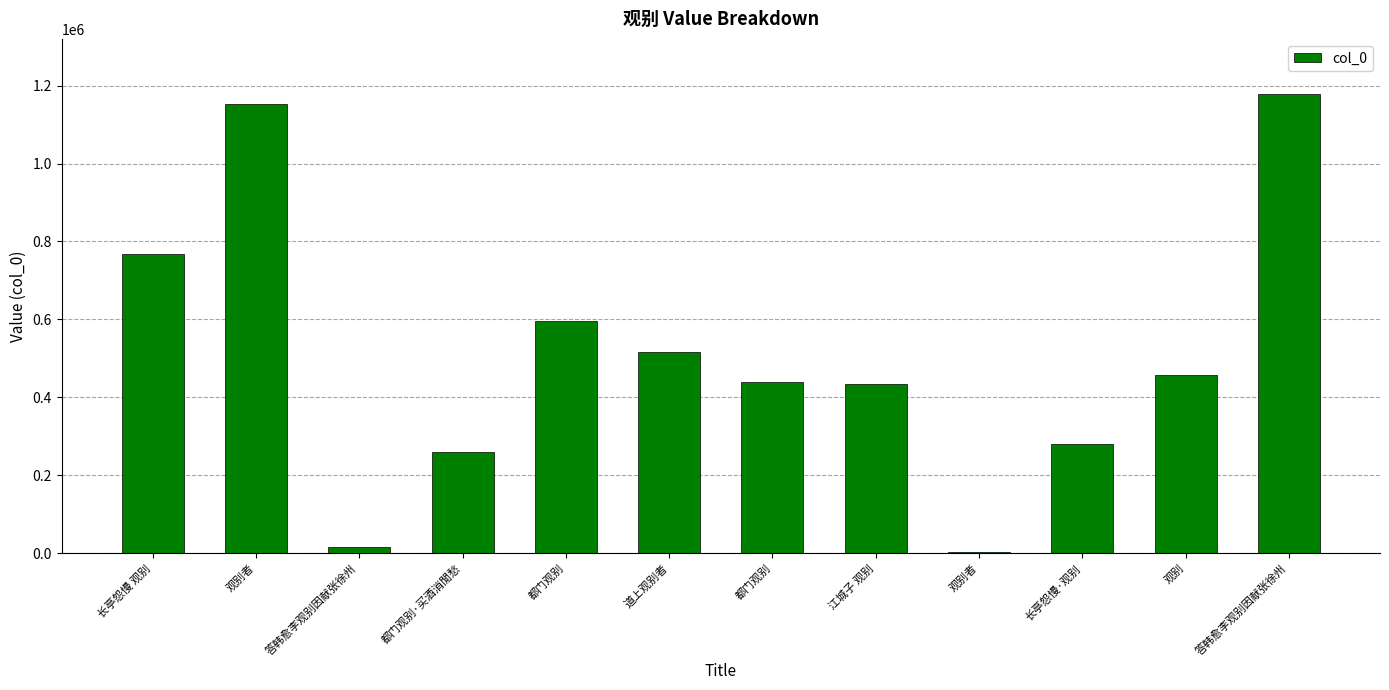

How many distinct data groups are displayed?

1